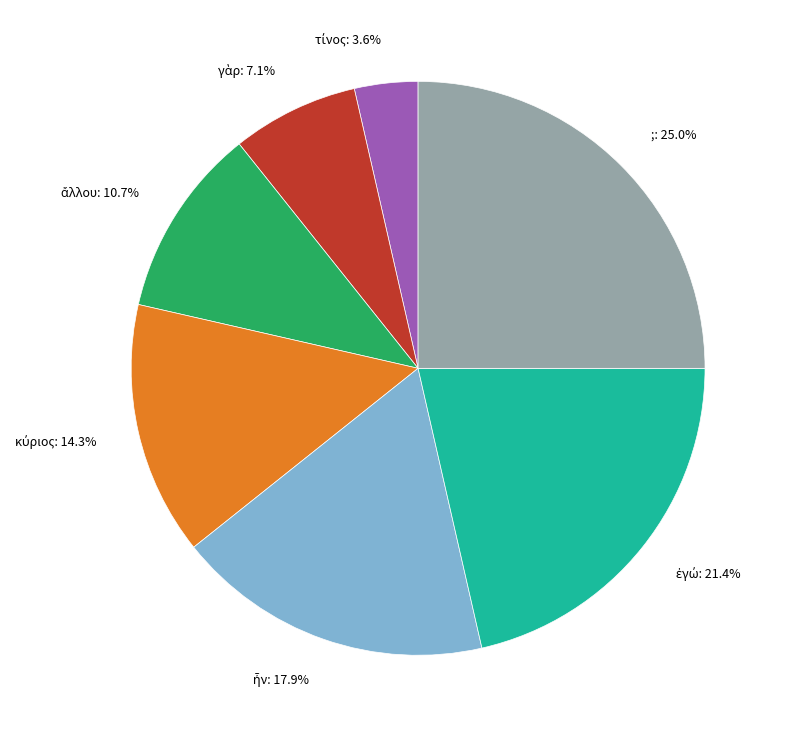

Count the number of slices in the pie.

7